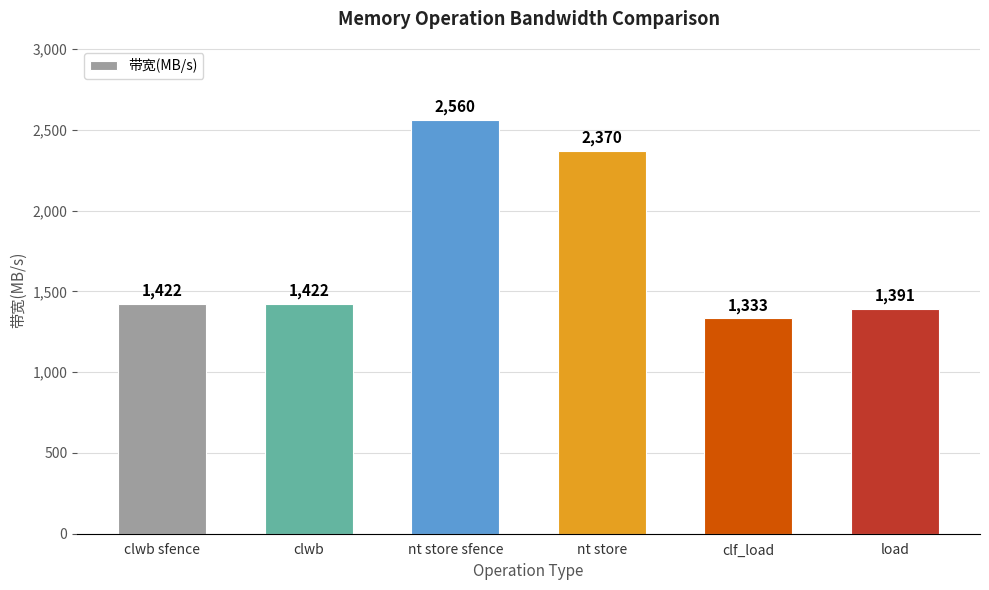

The chart shows a value of 420 at clwb sfence. True or false?

False